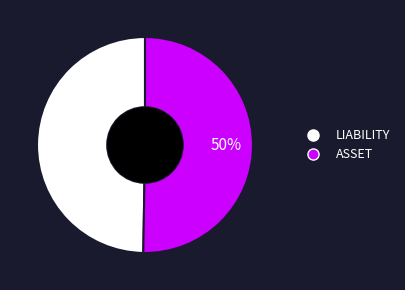

To the nearest percent, what is the combined percentage of LIABILITY and ASSET?

100%